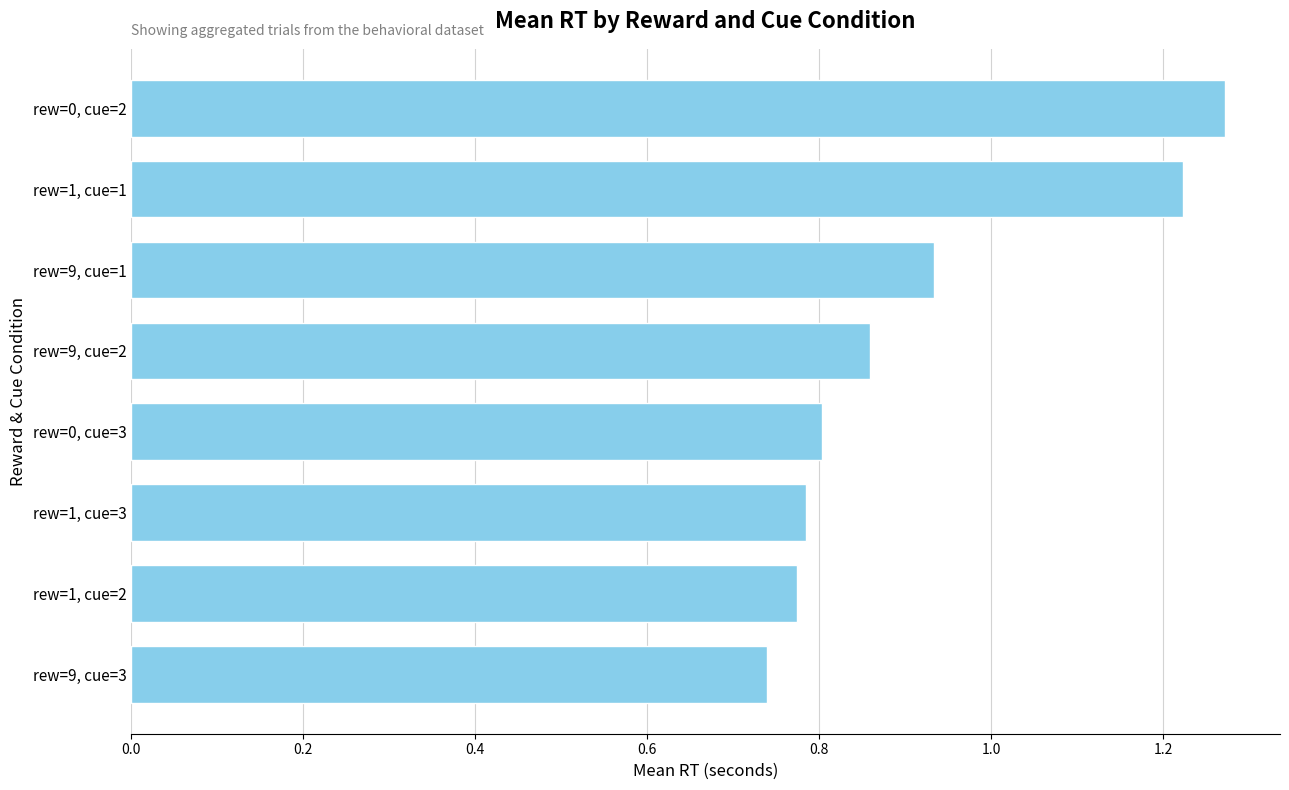

Rank the categories by value from highest to lowest.

rew=0, cue=2, rew=1, cue=1, rew=9, cue=1, rew=9, cue=2, rew=0, cue=3, rew=1, cue=3, rew=1, cue=2, rew=9, cue=3